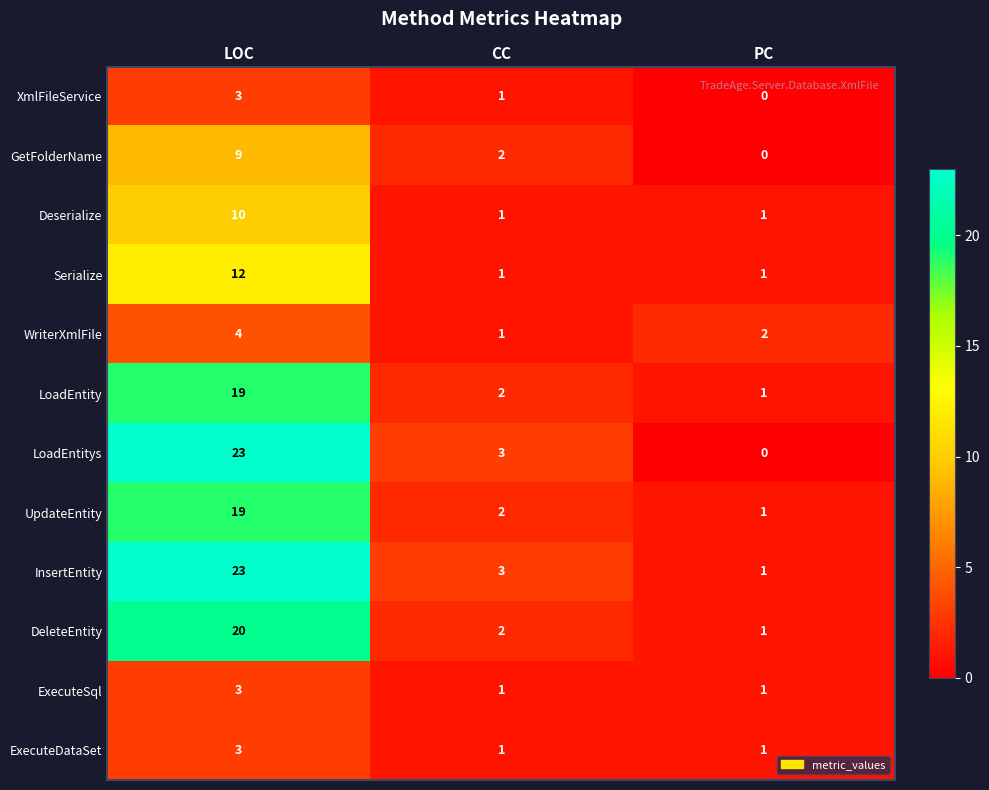

Which series has the largest total across all categories?

InsertEntity